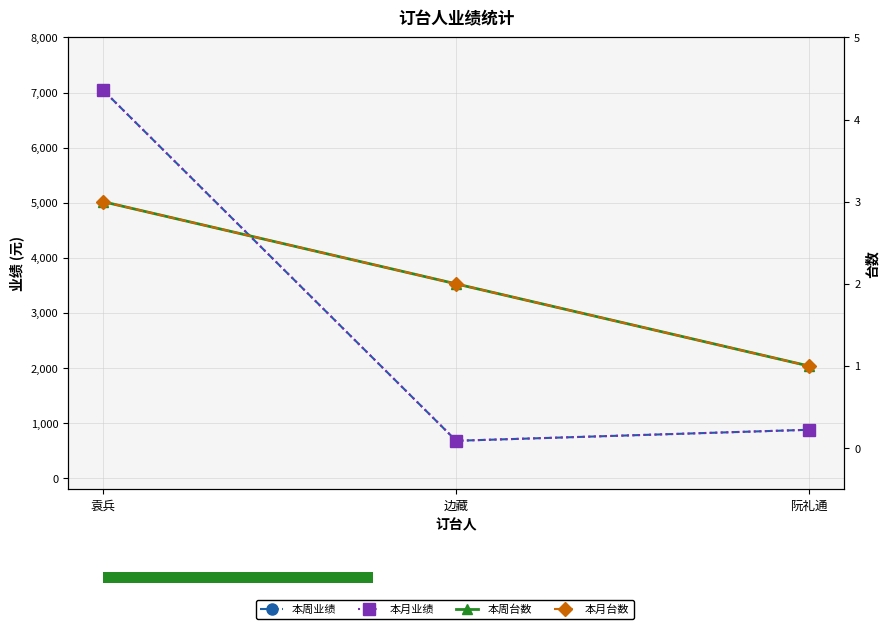

List the labels in order of 本月业绩 value, largest first.

袁兵, 阮礼通, 边藏